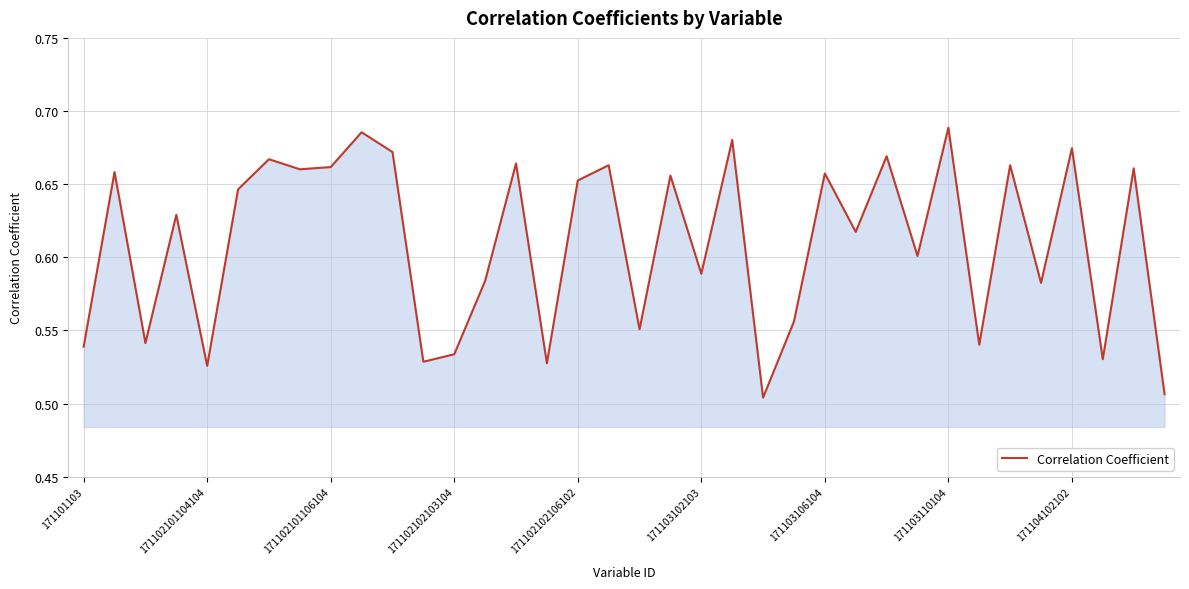

How many interior local valleys (lower than both neighbors) does the data have?

13